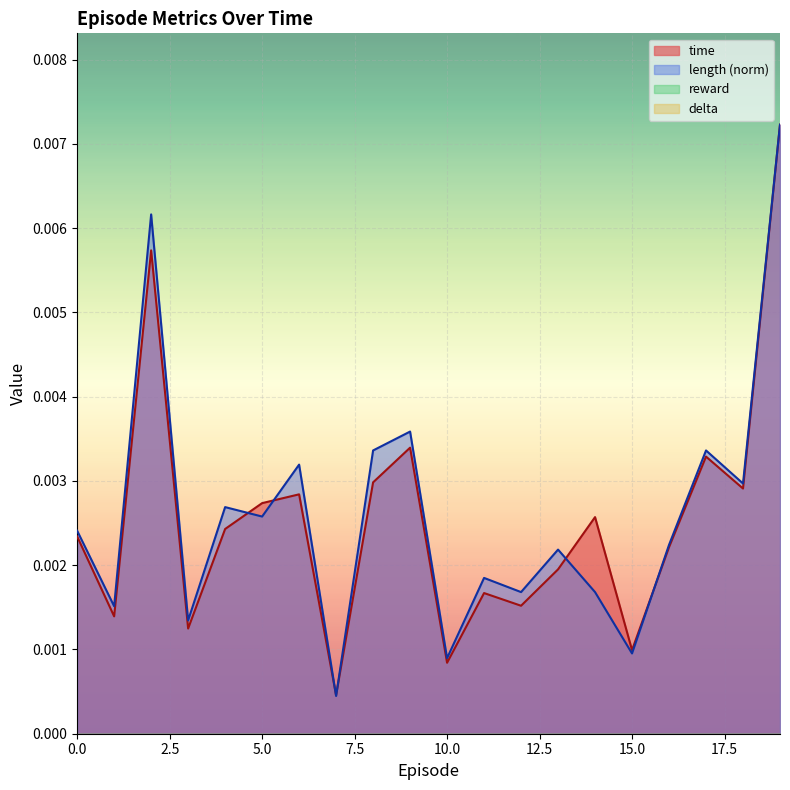

Rank the categories by time value from highest to lowest.

19, 2, 9, 17, 8, 18, 6, 5, 14, 4, 0, 16, 13, 11, 12, 1, 3, 15, 10, 7